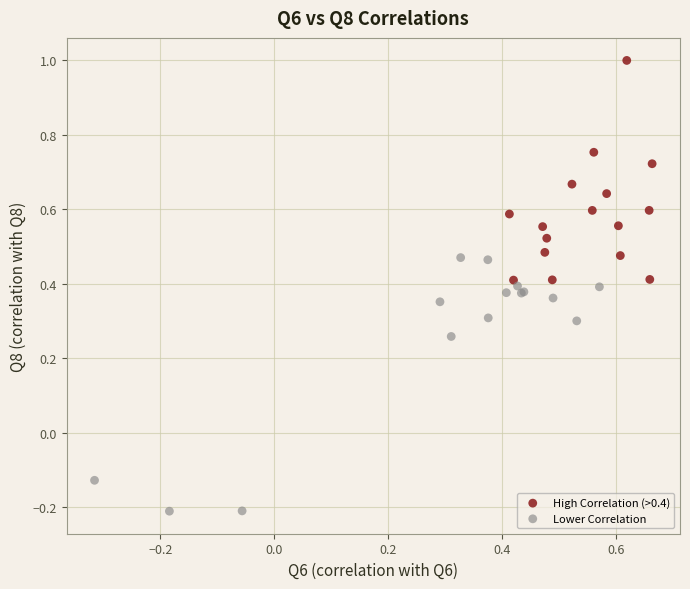

Which series reaches the maximum Y coordinate?

High Correlation (>0.4)